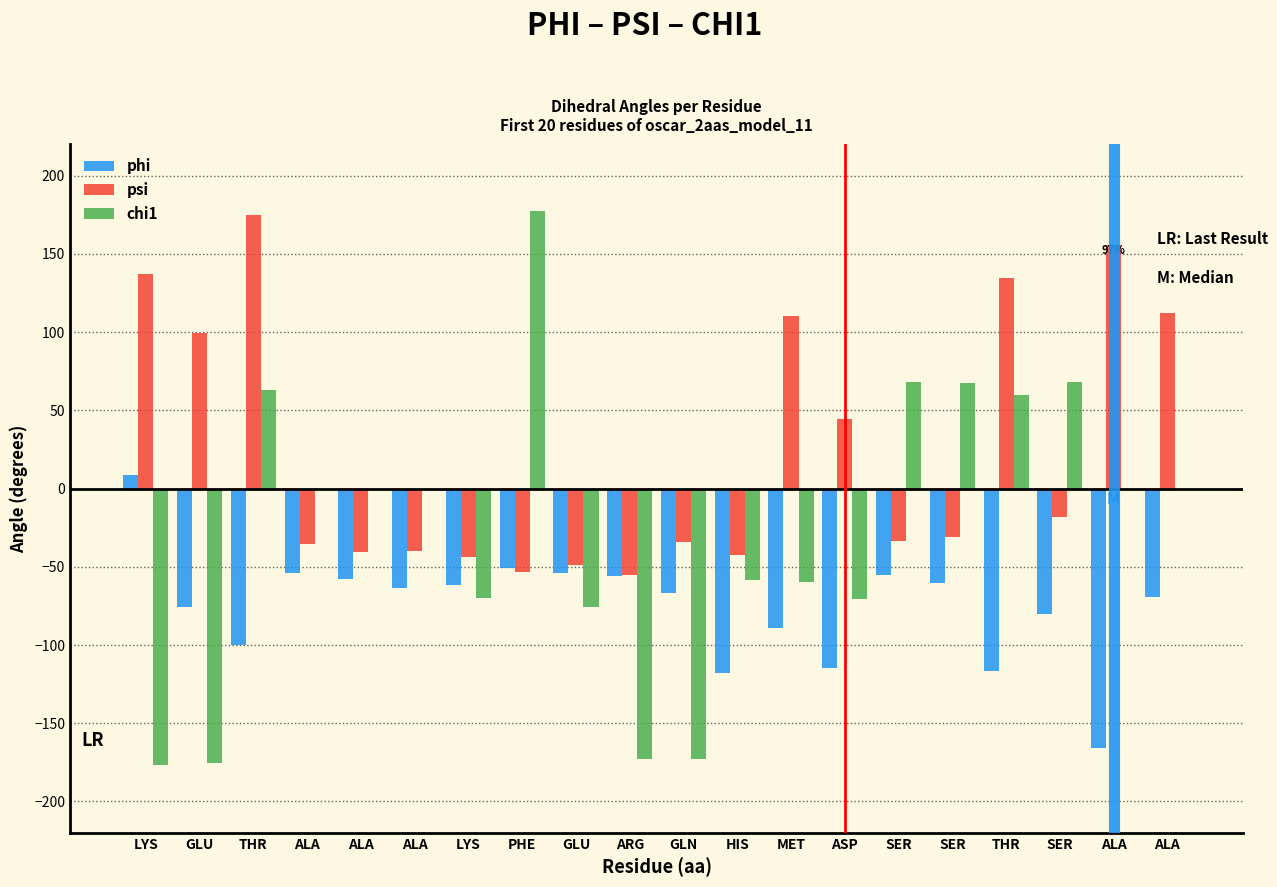

At which category is the sum across all series the highest?

THR